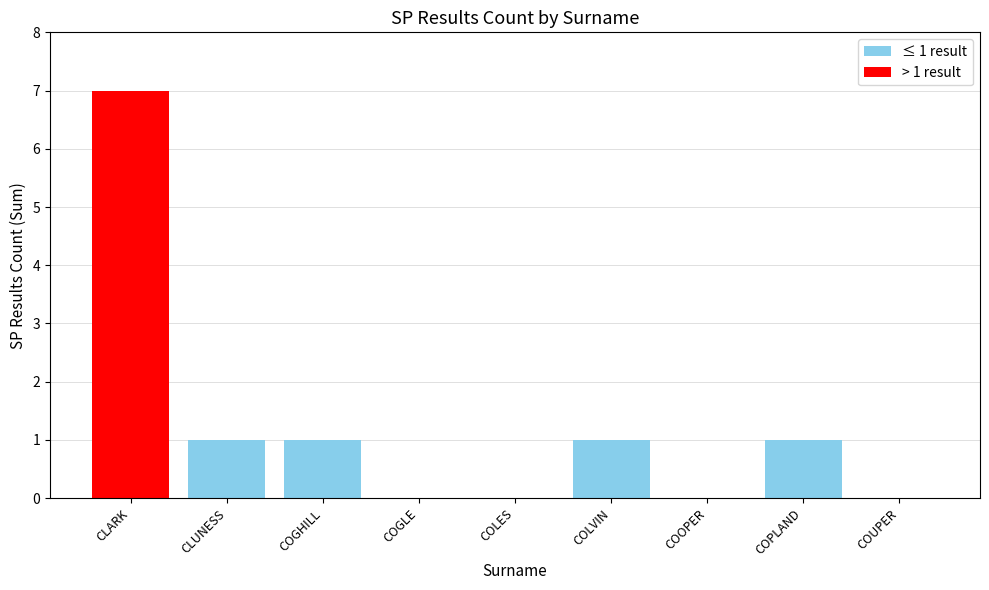

Count the number of data series in this chart.

1